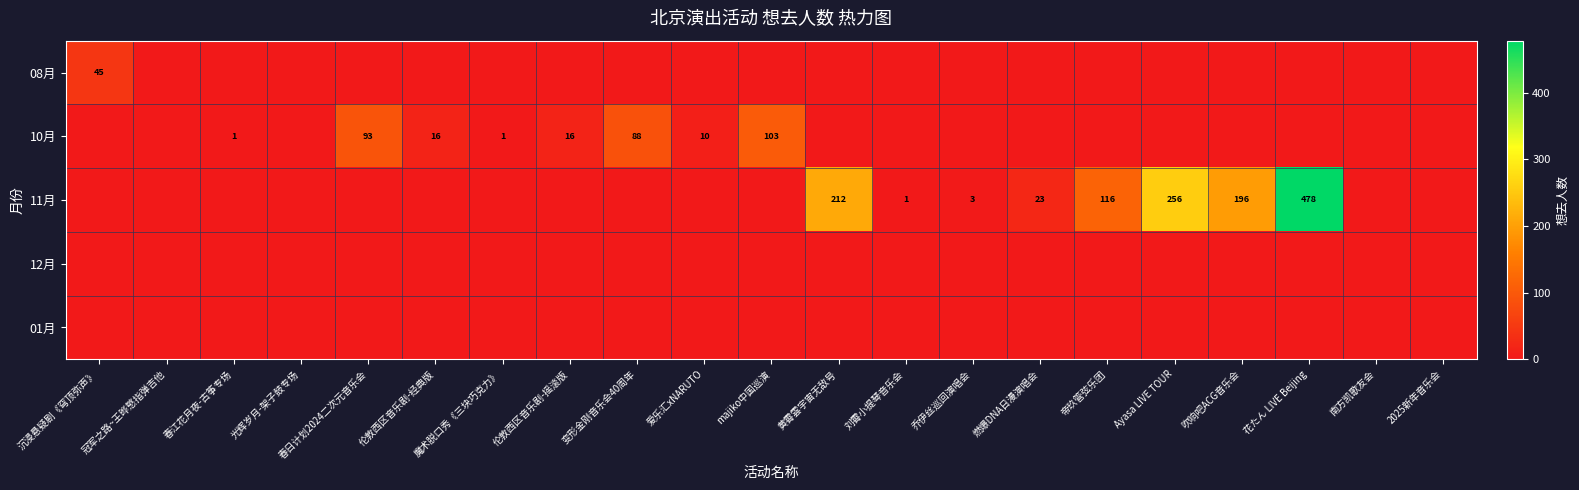

At which category is the sum across all series the highest?

花たん LIVE Beijing